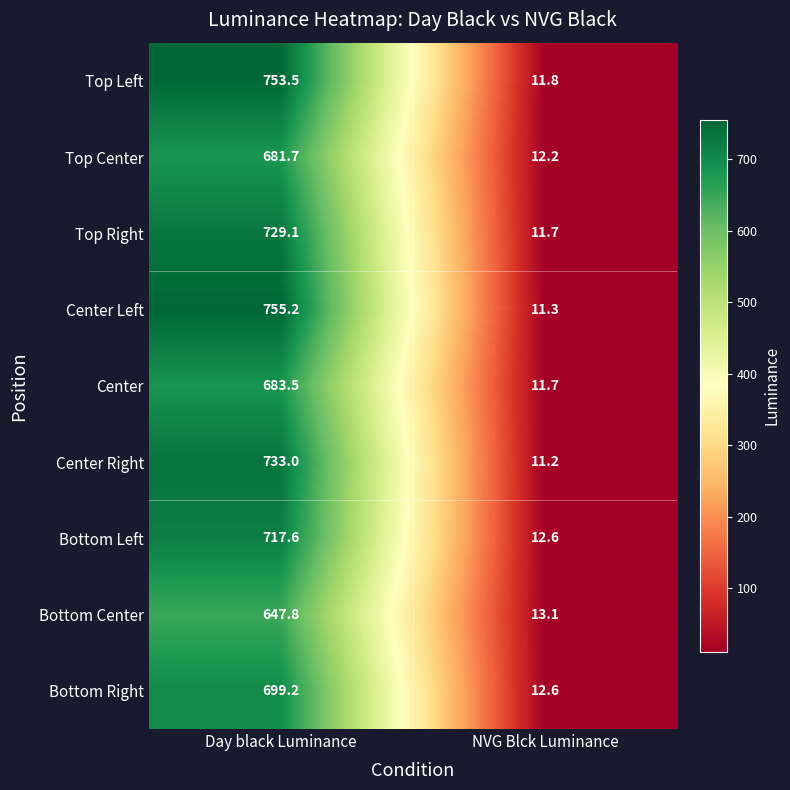

The Bottom Center series shows 647.8 at Day black Luminance. True or false?

True